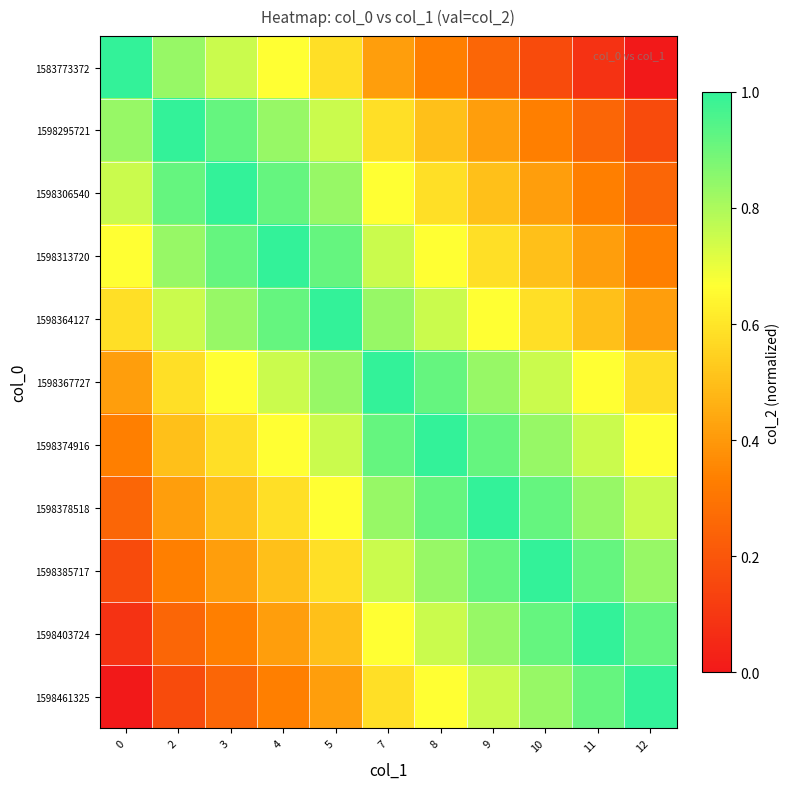

What is the spread (max minus min) of values at 2?

0.8